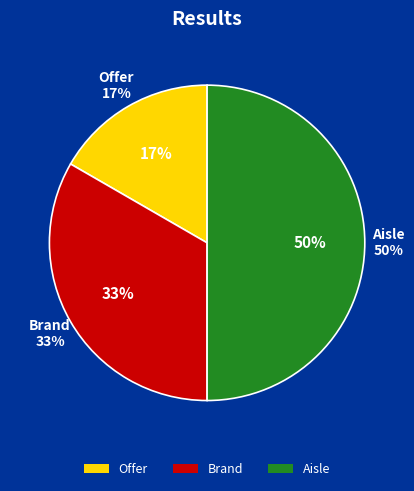

What is the change in value from Offer to Brand?

+1